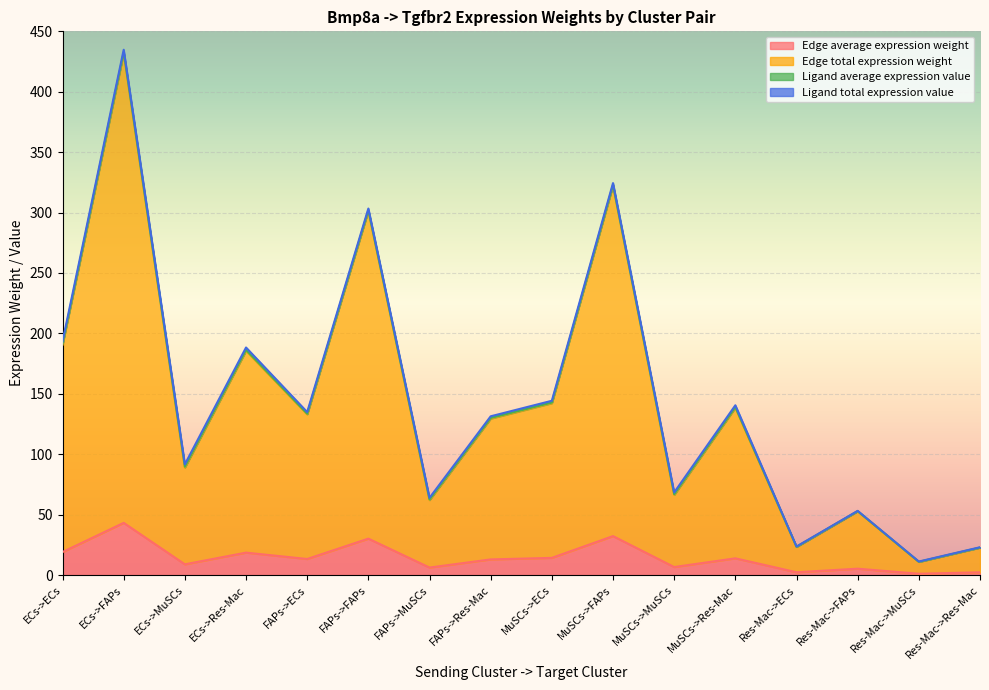

The Edge average expression weight series shows 13.9 at FAPs->FAPs. True or false?

False